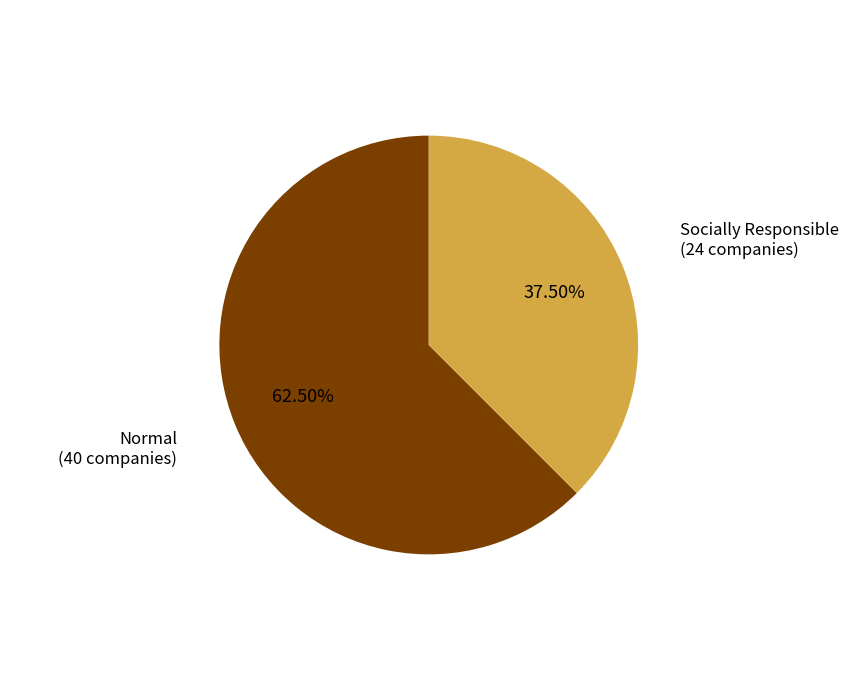

Does any single category account for the majority?

Yes